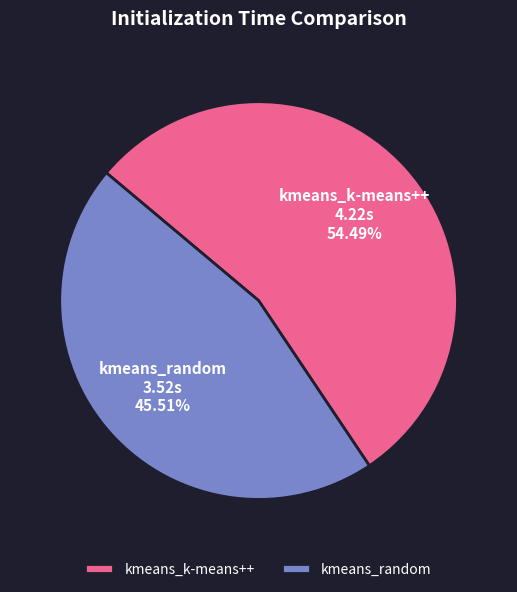

What is the majority slice?

kmeans_k-means++